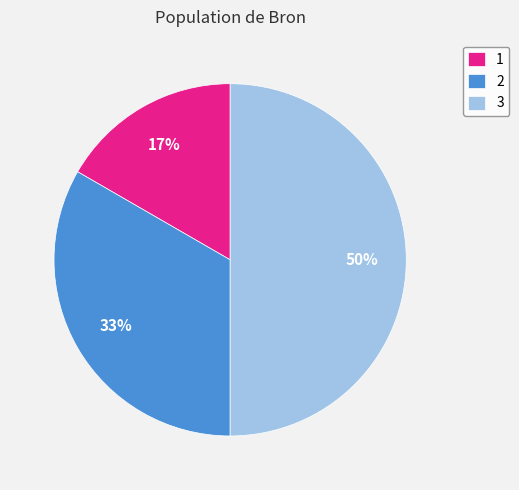

Which has a higher value, 1 or 3?

3